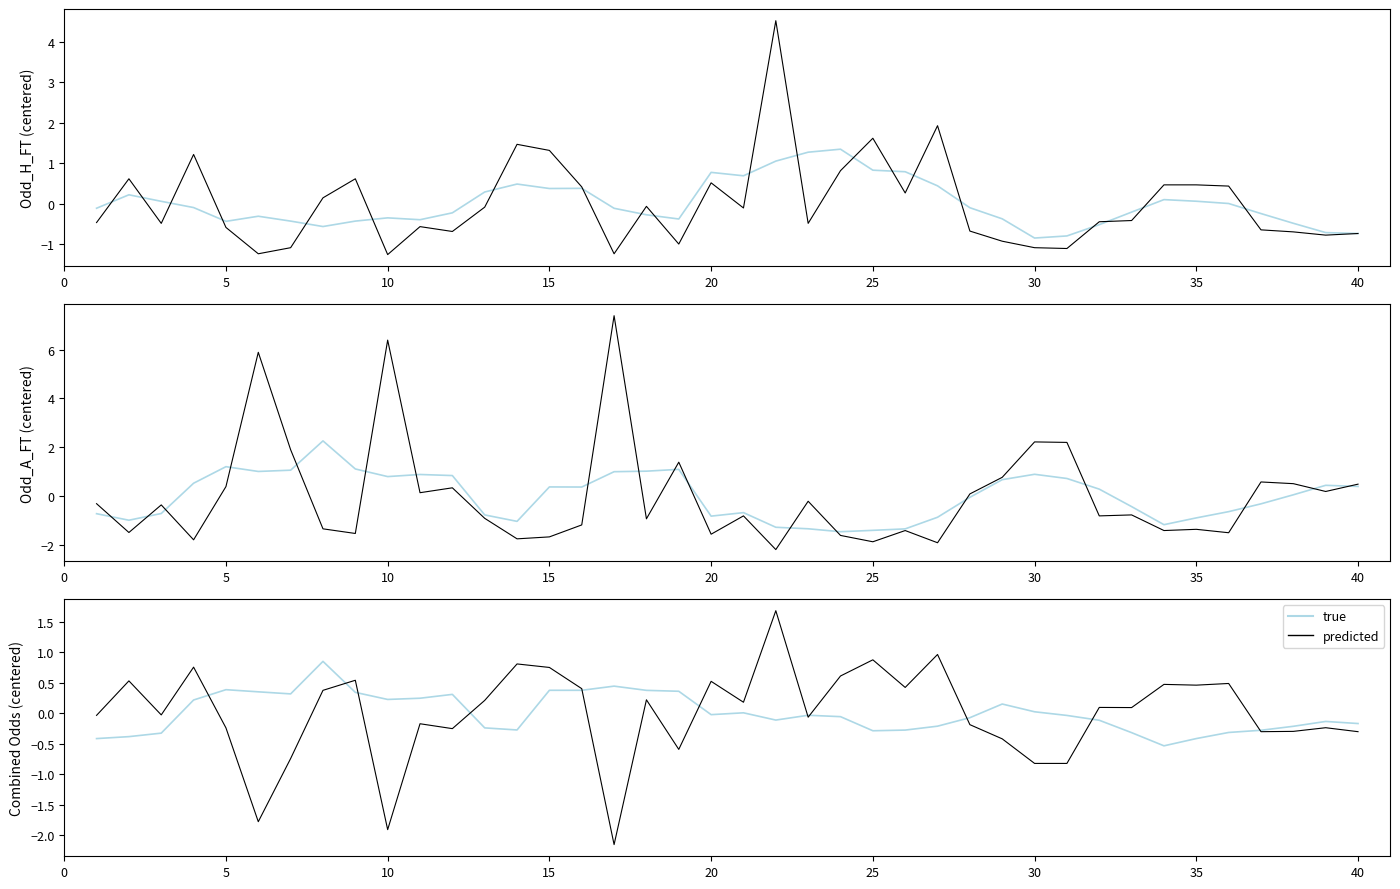

Reading right to left, extract all data points from this chart.

true: -0.2	-0.1	-0.2	-0.3	-0.3	-0.4	-0.5	-0.3	-0.1	-0.0	0.0	0.1	-0.1	-0.2	-0.3	-0.3	-0.1	-0.0	-0.1	0.0	-0.0	0.4	0.4	0.4	0.4	0.4	-0.3	-0.2	0.3	0.2	0.2	0.3	0.8	0.3	0.3	0.4	0.2	-0.3	-0.4	-0.4
predicted: -0.3	-0.2	-0.3	-0.3	0.5	0.5	0.5	0.1	0.1	-0.8	-0.8	-0.4	-0.2	1.0	0.4	0.9	0.6	-0.1	1.7	0.2	0.5	-0.6	0.2	-2.2	0.4	0.7	0.8	0.2	-0.3	-0.2	-1.9	0.5	0.4	-0.7	-1.8	-0.2	0.8	-0.0	0.5	-0.0